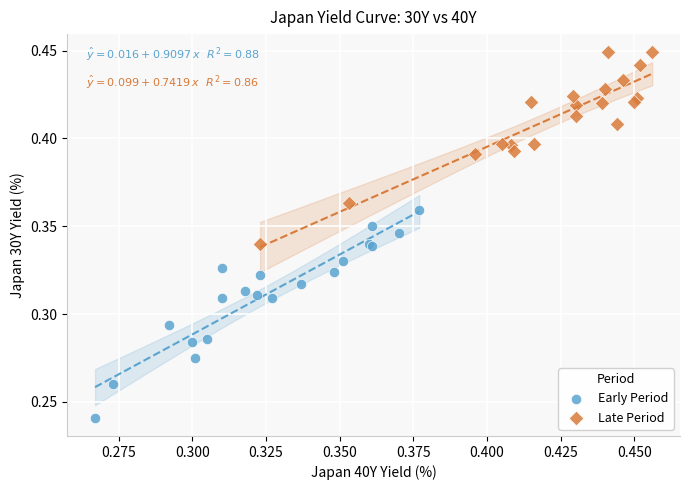

Which series reaches the maximum Y coordinate?

Late Period